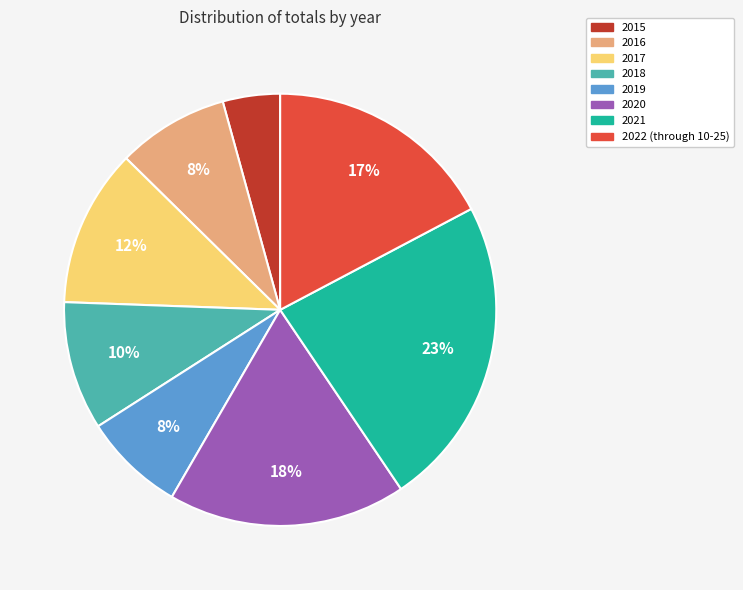

Is it true that 2018 is 20% of the pie?

False